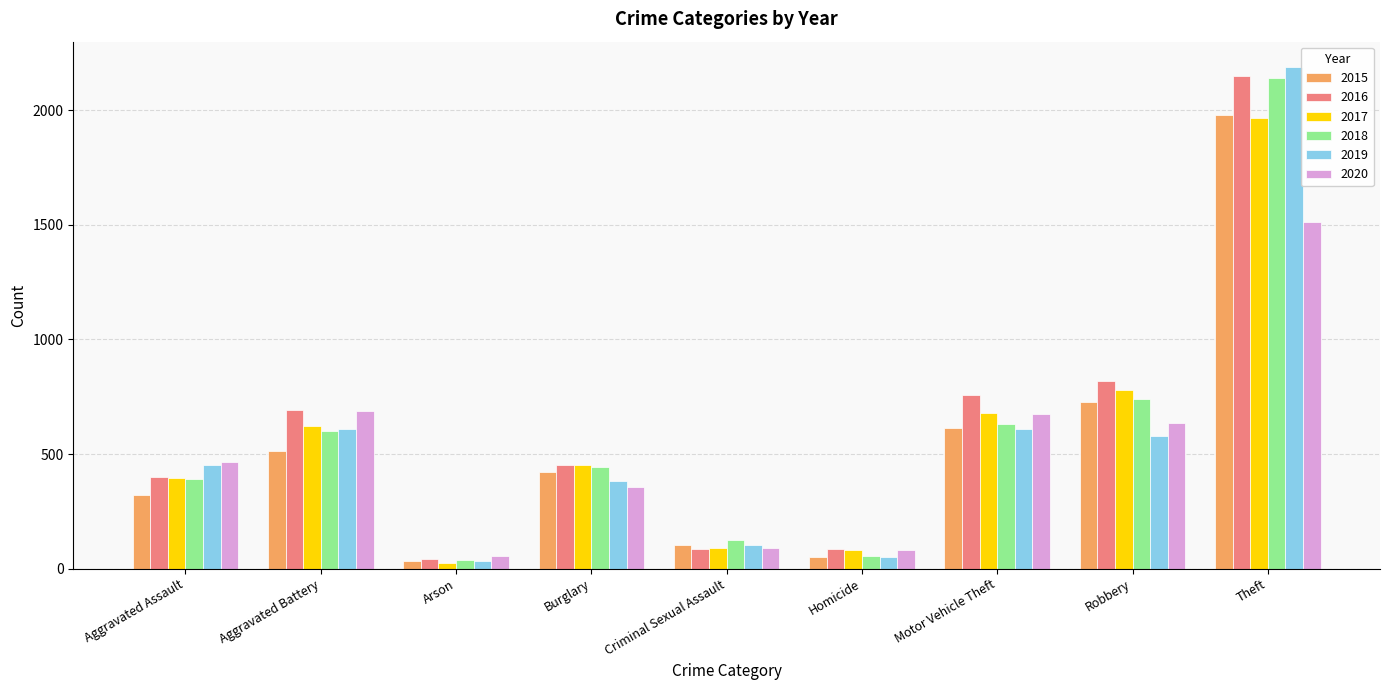

What is the maximum value for 2015?

1981